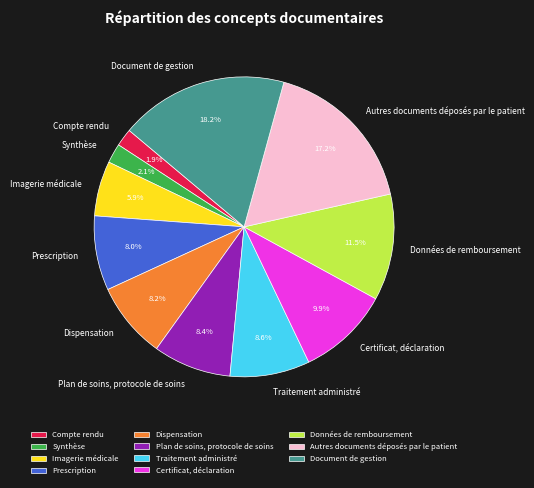

Is there any slice that represents more than half of the pie?

No